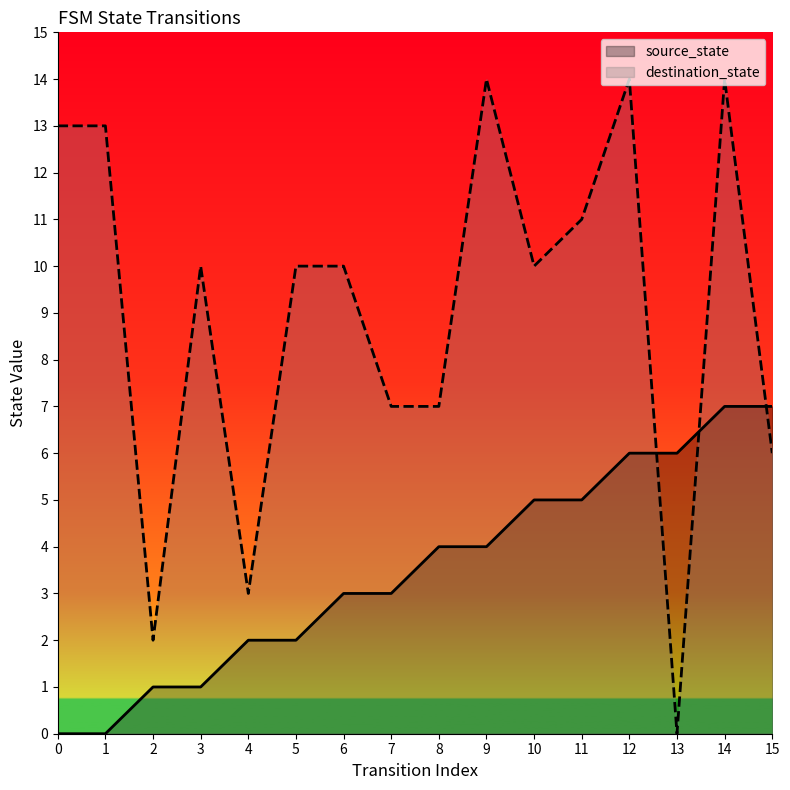

How many data points in destination_state are above 10?

6